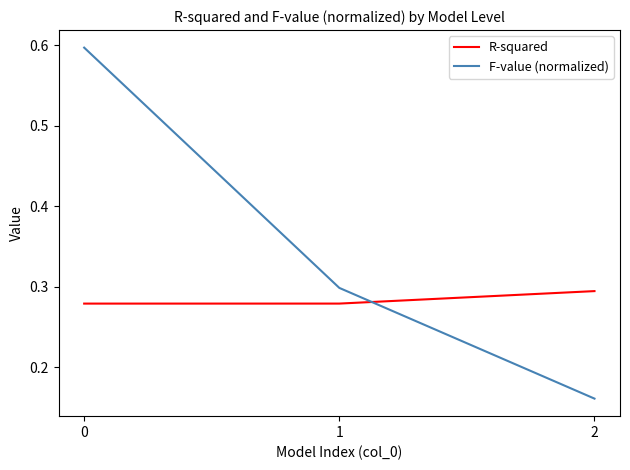

How many F-value (normalized) values are between 0 and 1?

3